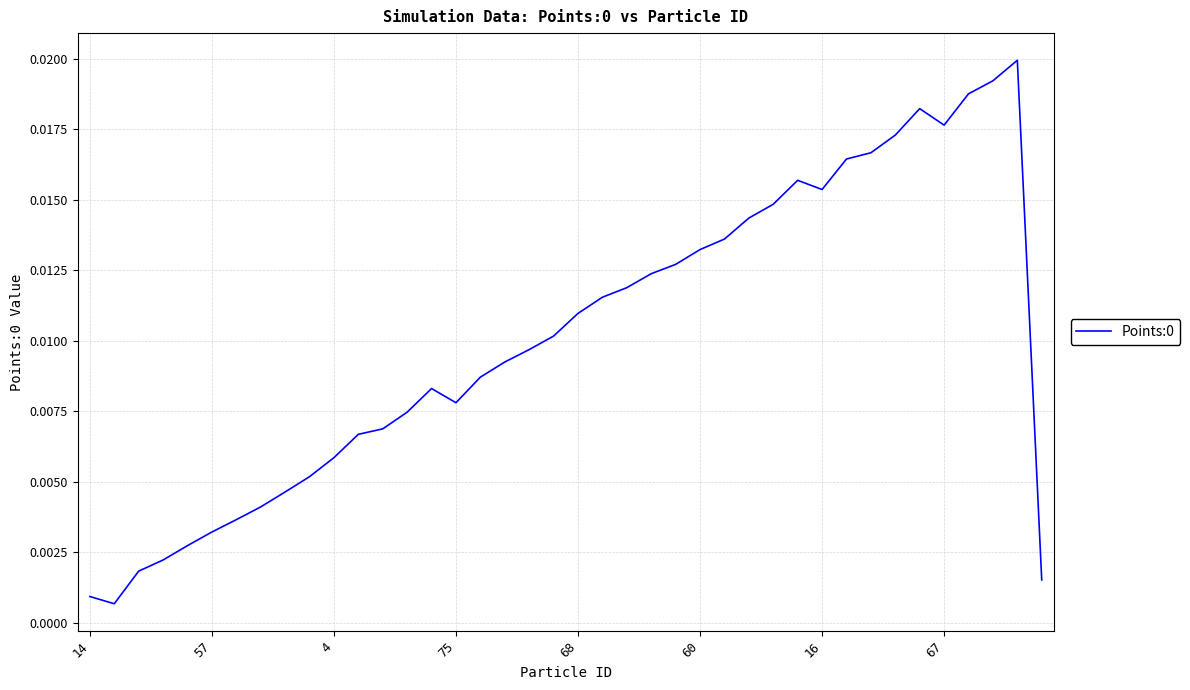

How many lines are shown in the chart?

1